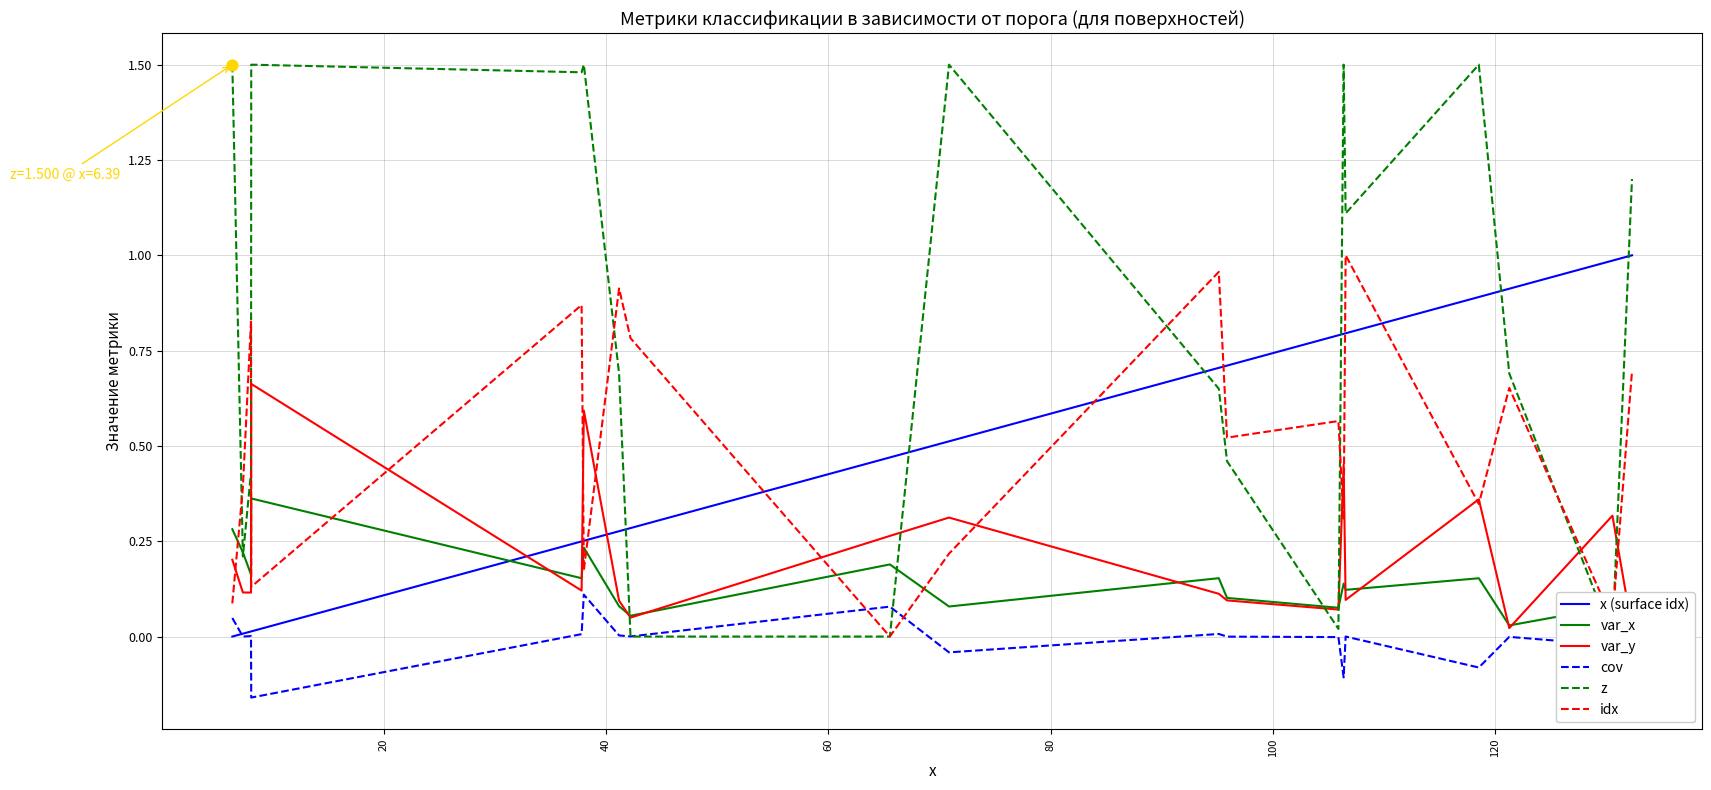

At how many categories does at least one series exceed 1?

9